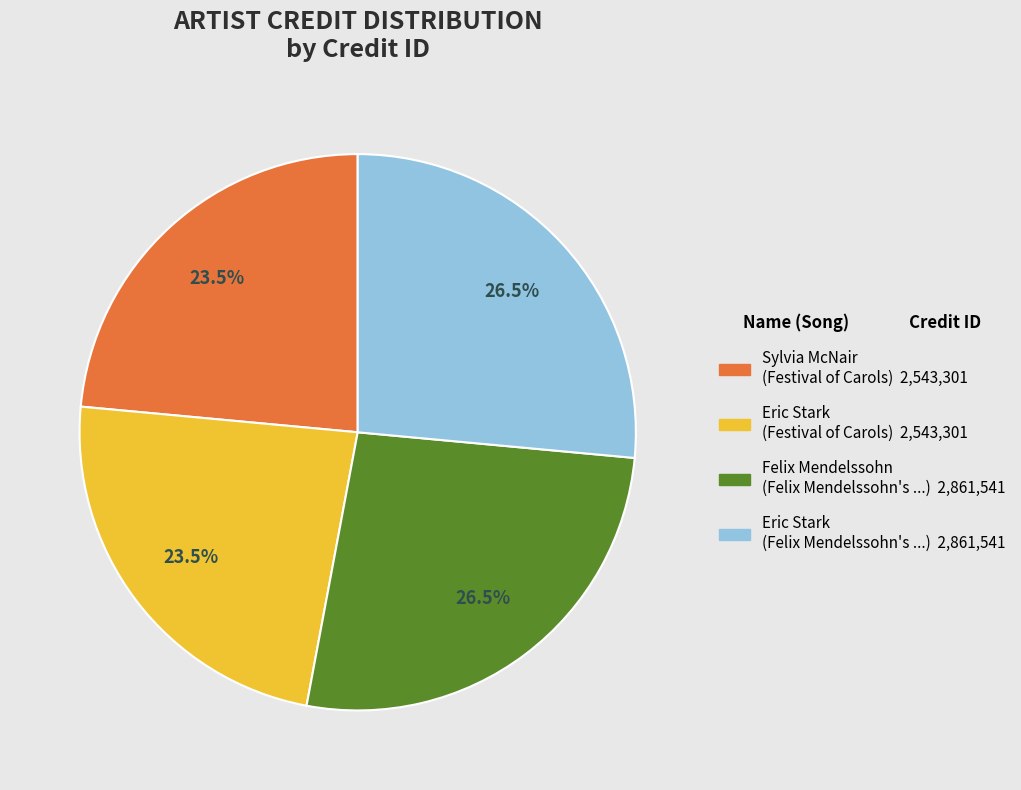

Does any single category account for the majority?

No